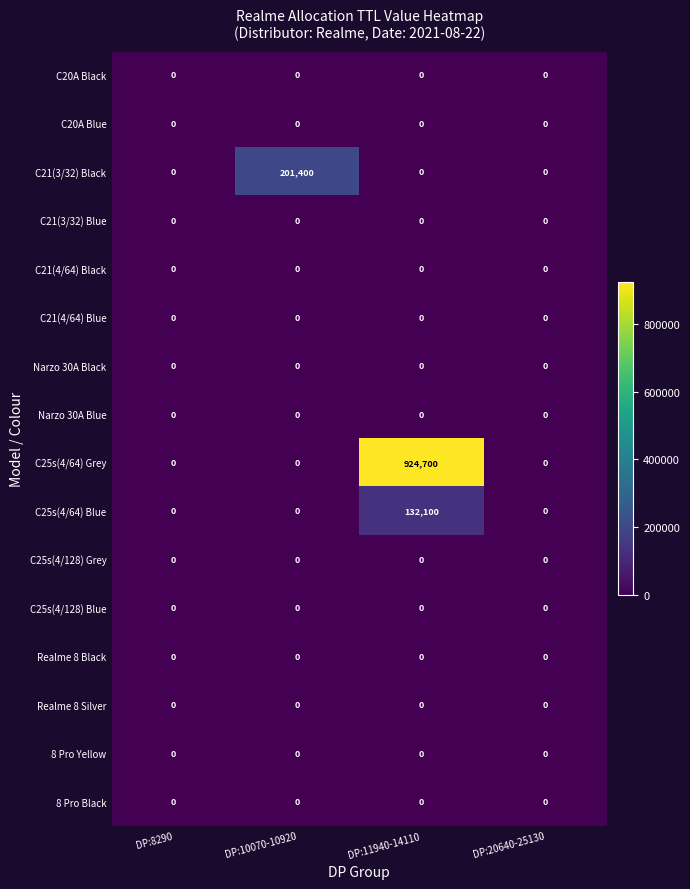

What is the maximum value shown in the chart?

924700